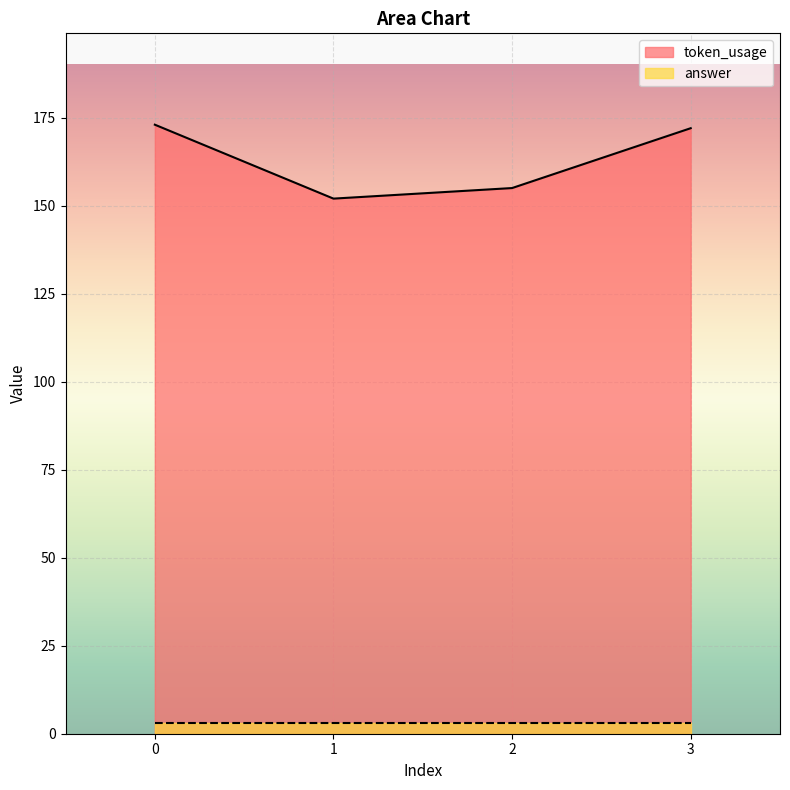

How many interior local valleys (lower than both neighbors) does the data have?

1